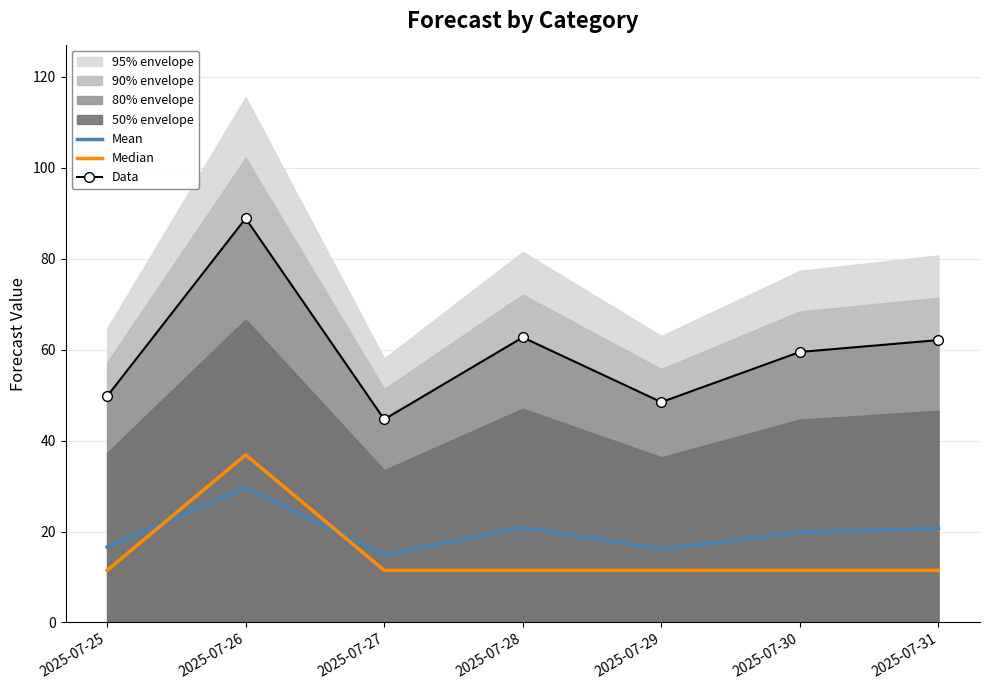

The value of Mean at 2025-07-26 is 19.2. True or false?

False